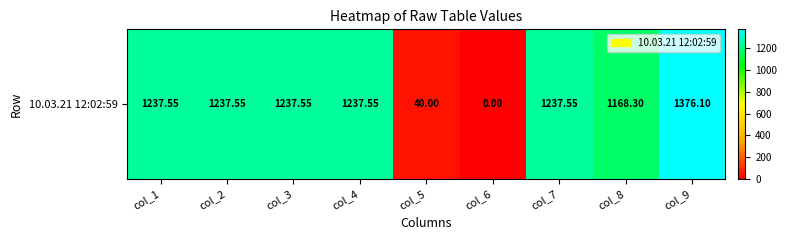

How many data points are less than 1237?

3